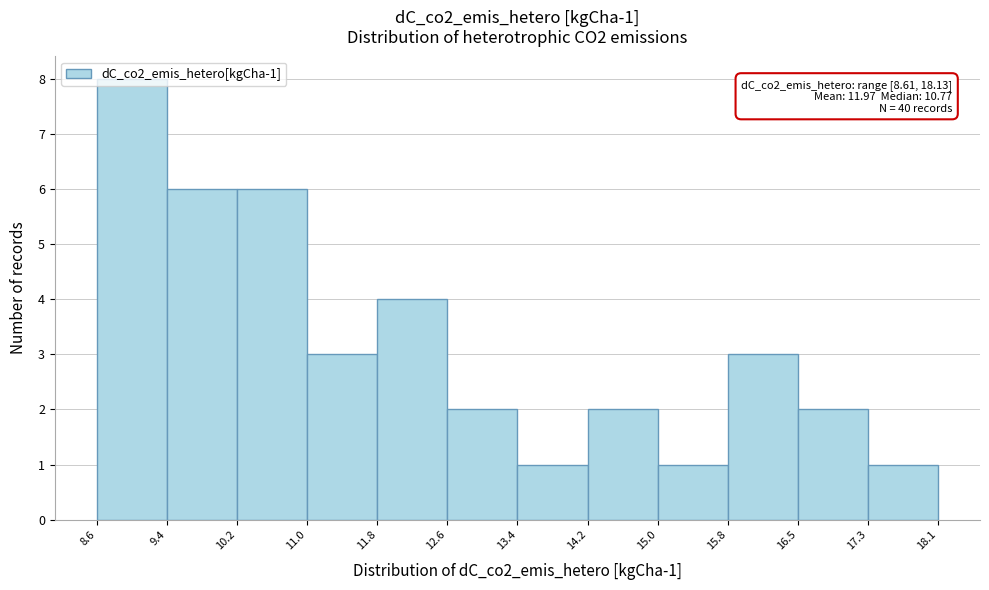

Which range on the x-axis has the tallest bar?

8.6 to 9.4